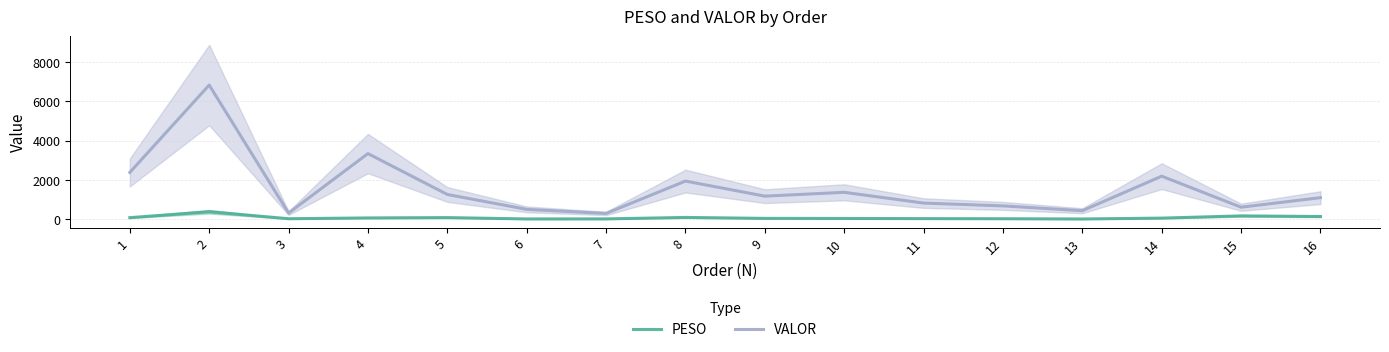

What is the minimum value shown in the chart?

5.2